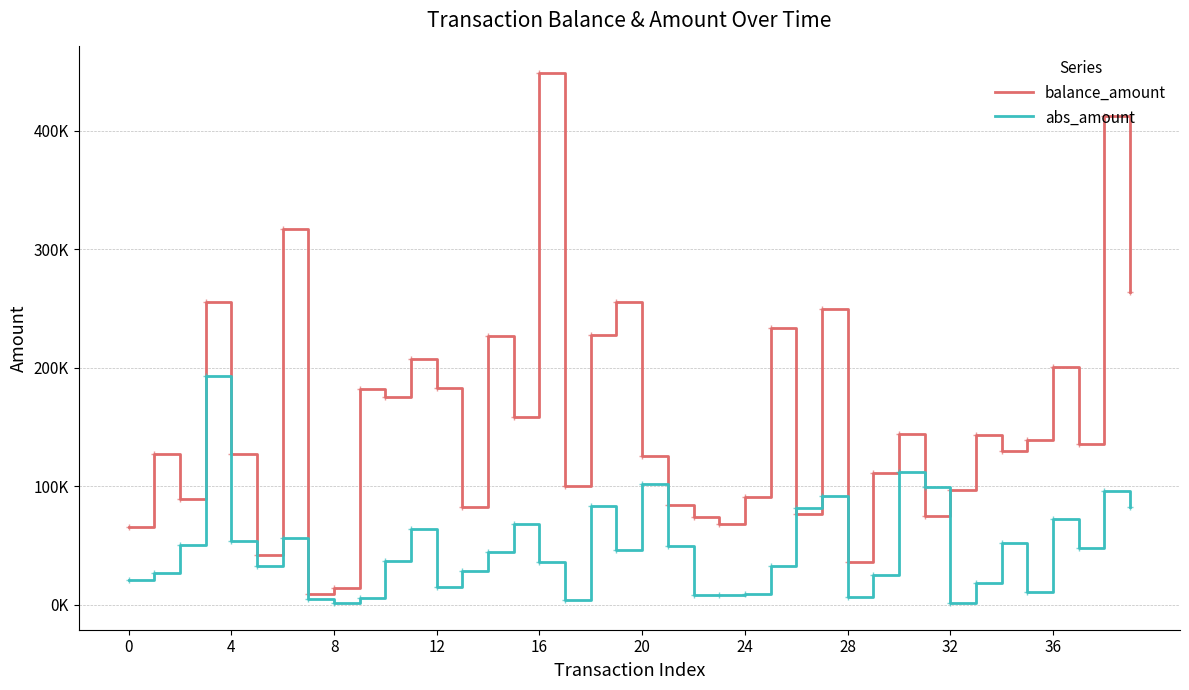

What is the label of the 31st point from the left?

30